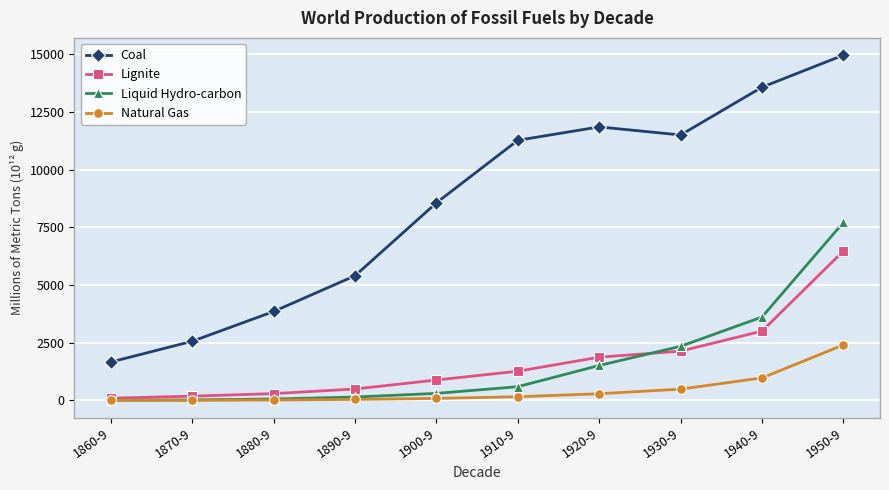

True or false: Coal and Natural Gas intersect in this chart.

False